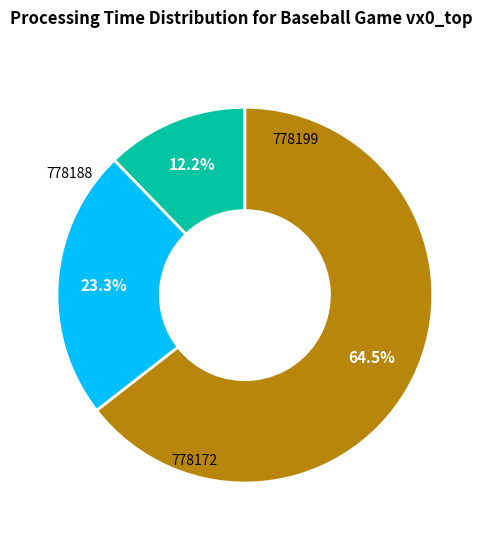

Approximately how many times larger is the value at 778188 compared to 778172?

0.4